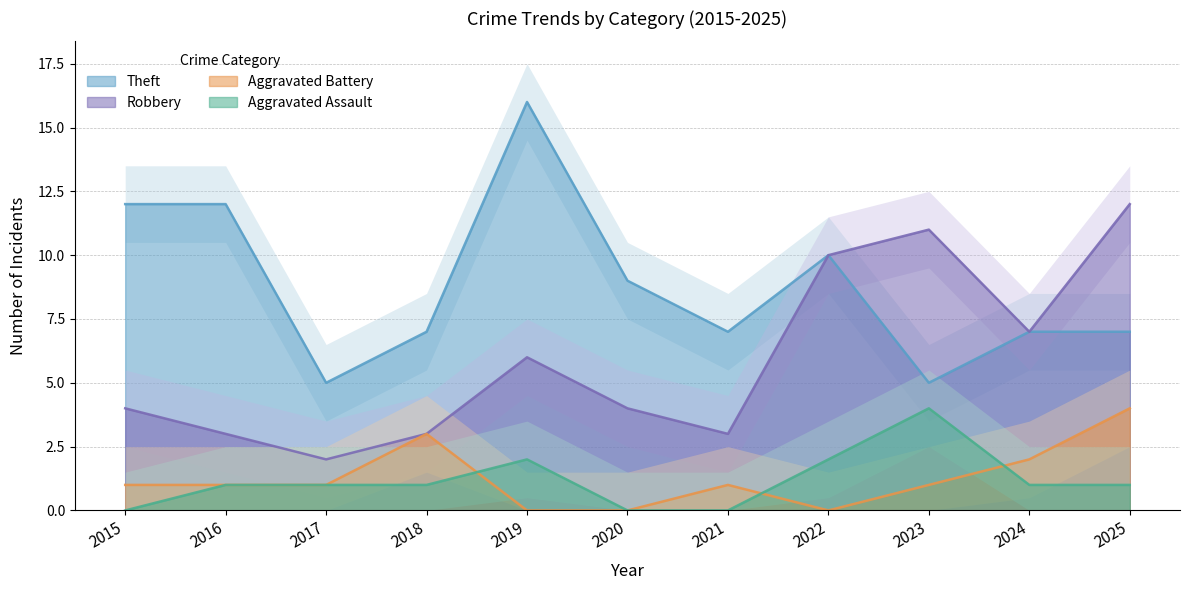

Which series has the largest total across all categories?

Theft